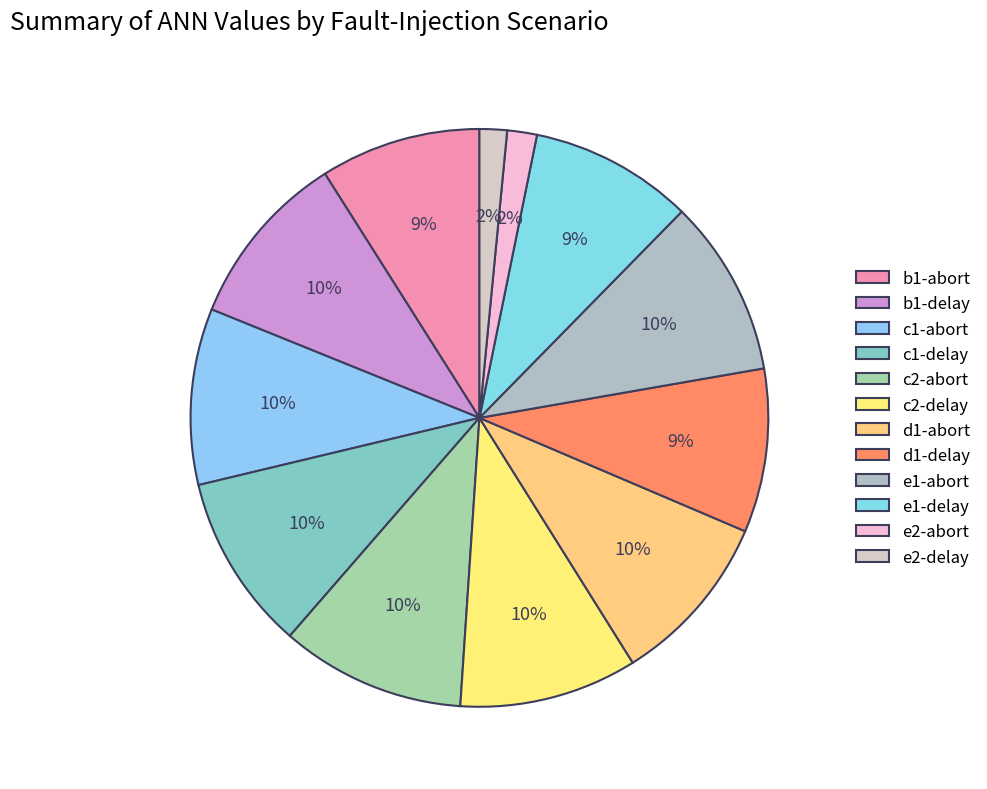

To the nearest percent, what percentage of the pie is b1-abort?

9%